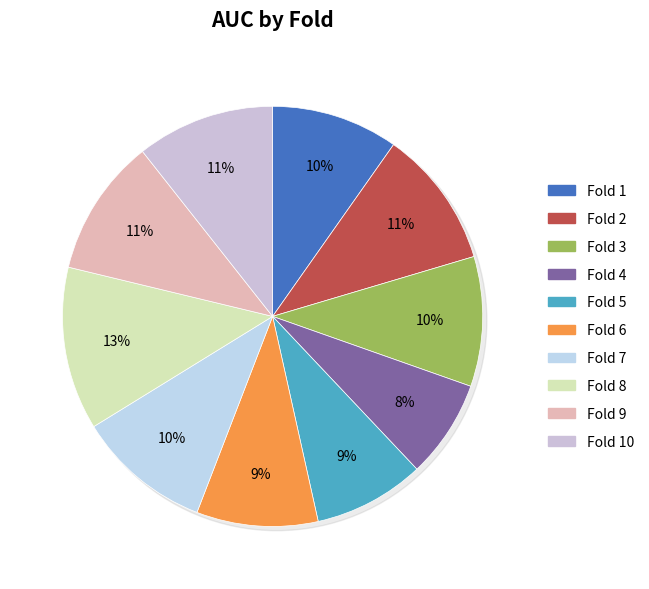

Is it true that Fold 4 is 1% of the pie?

False